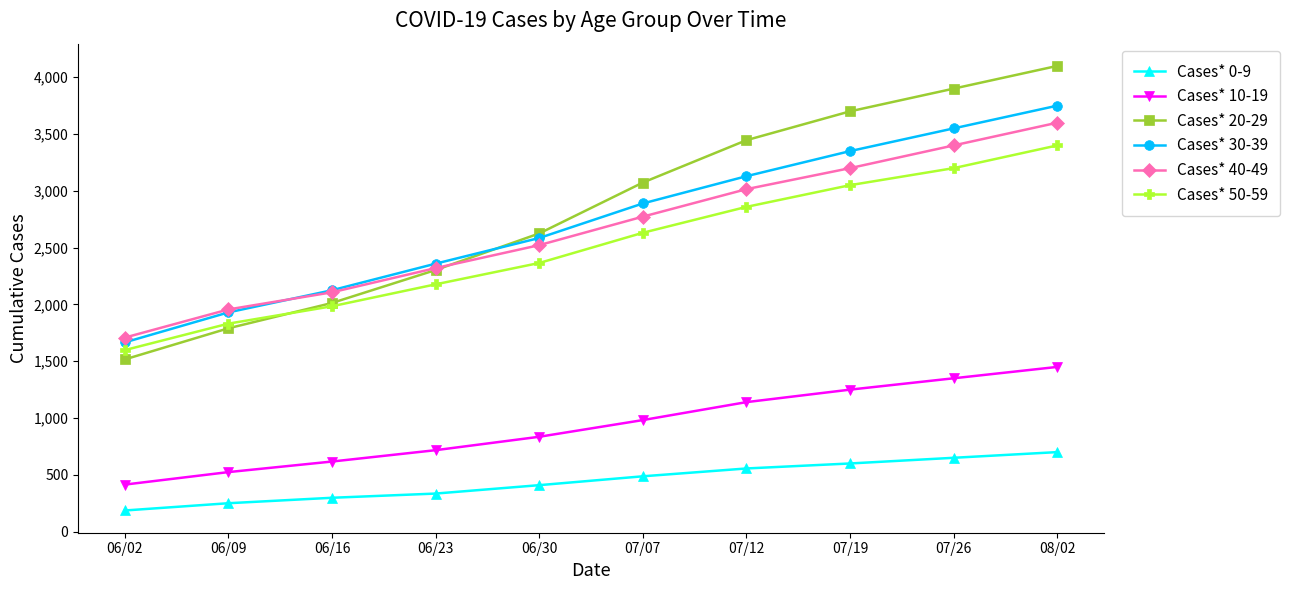

What is the difference between the Cases* 50-59 values at 06/09 and 06/02?

233